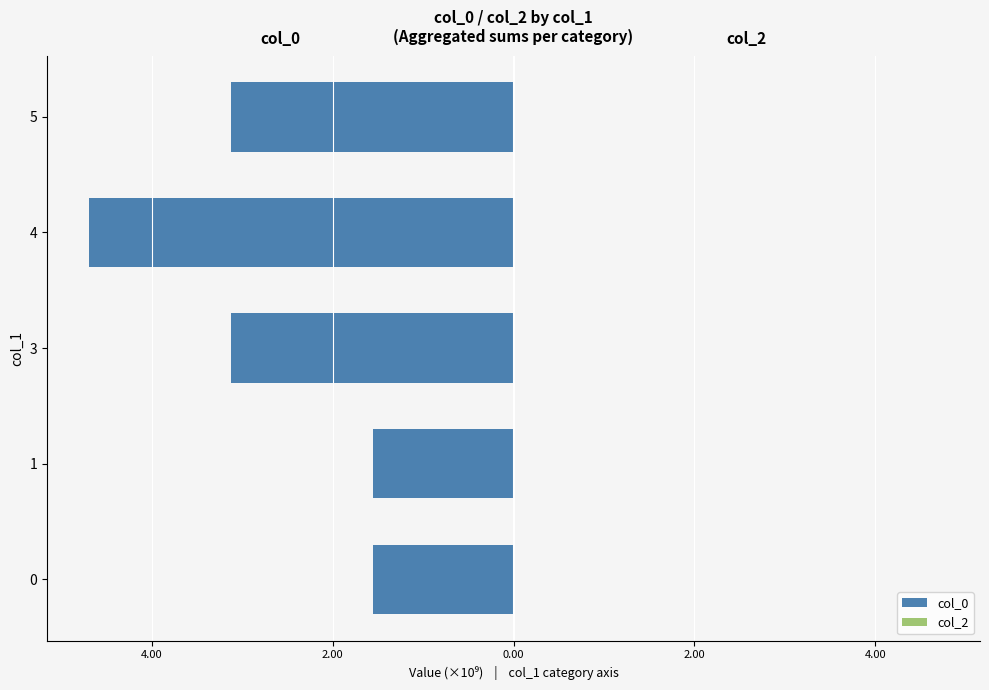

Are the bars horizontal?

Yes